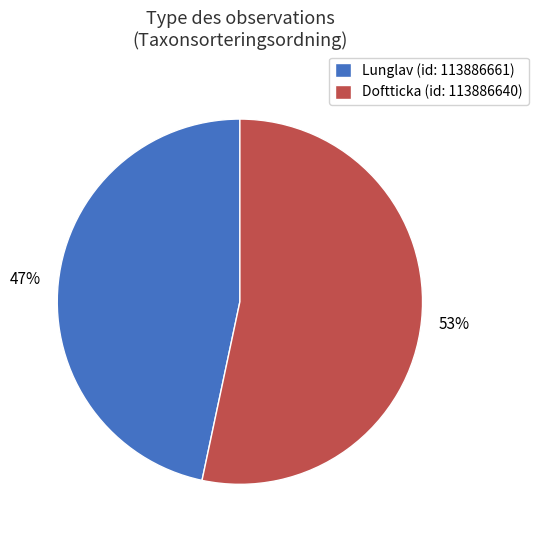

What is the ratio of the value at Lunglav to the value at Doftticka?

0.9